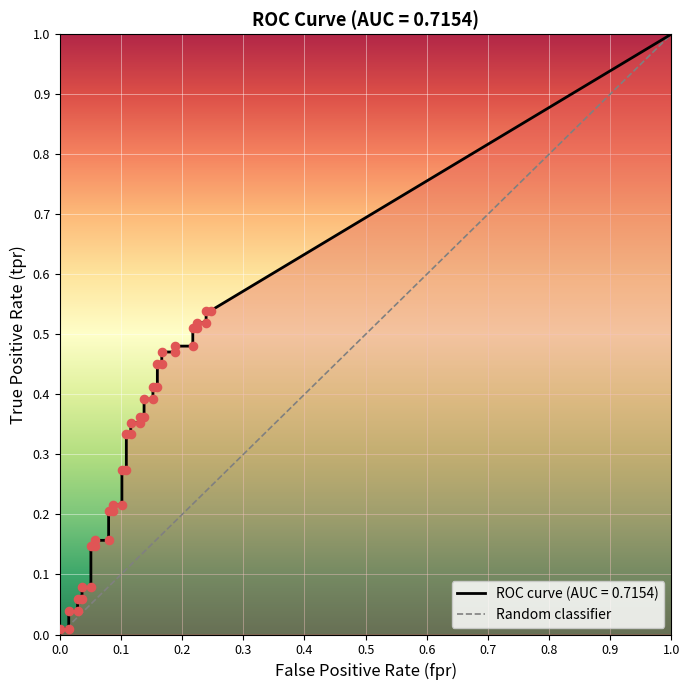

Which has a higher value, 0.0 or 1.0?

1.0